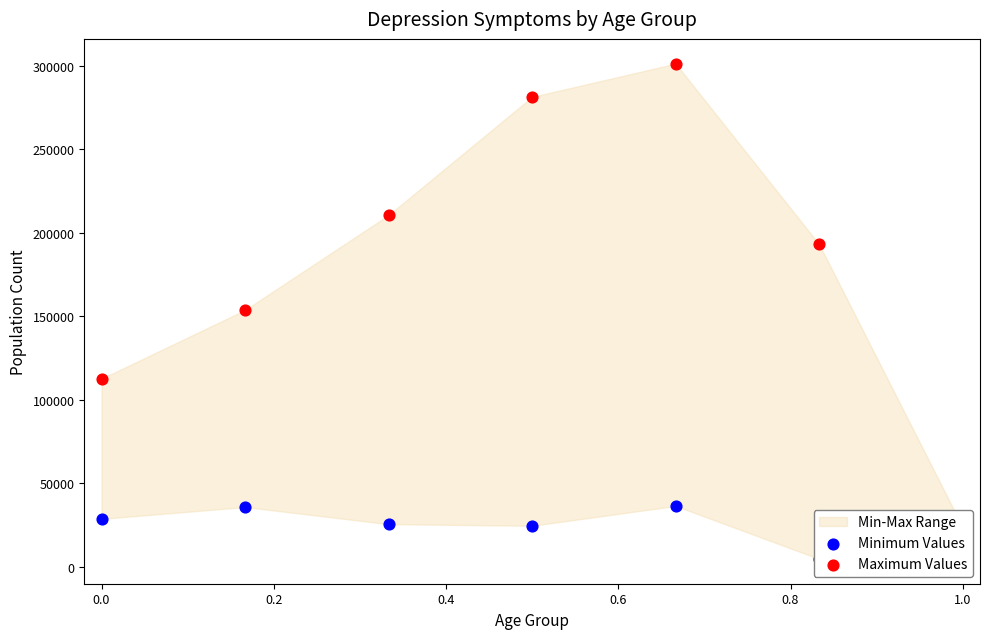

What is the total value across all series at 0.6?

337566